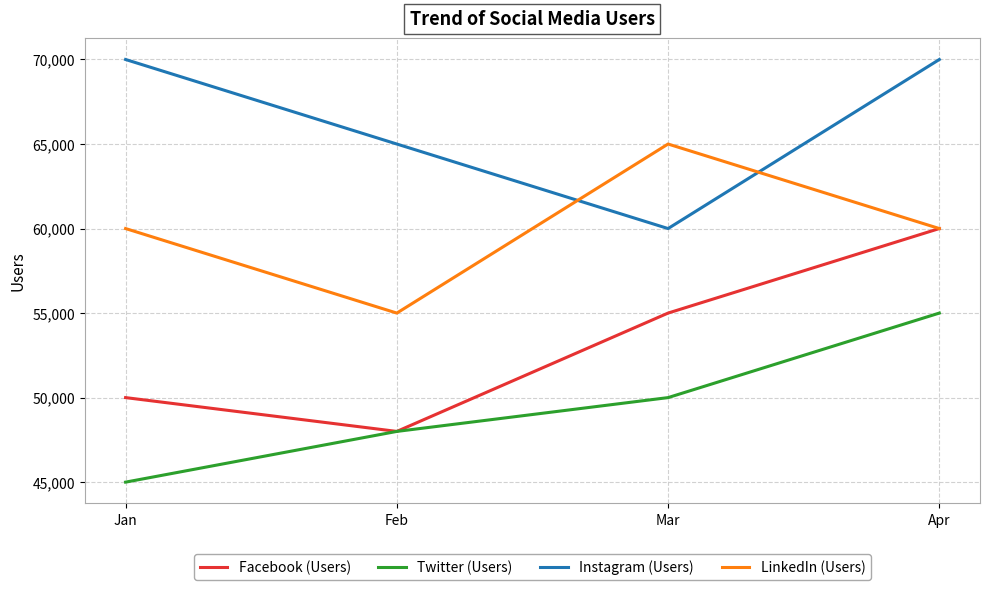

What is the difference between the Twitter (Users) values at Mar and Apr?

5000